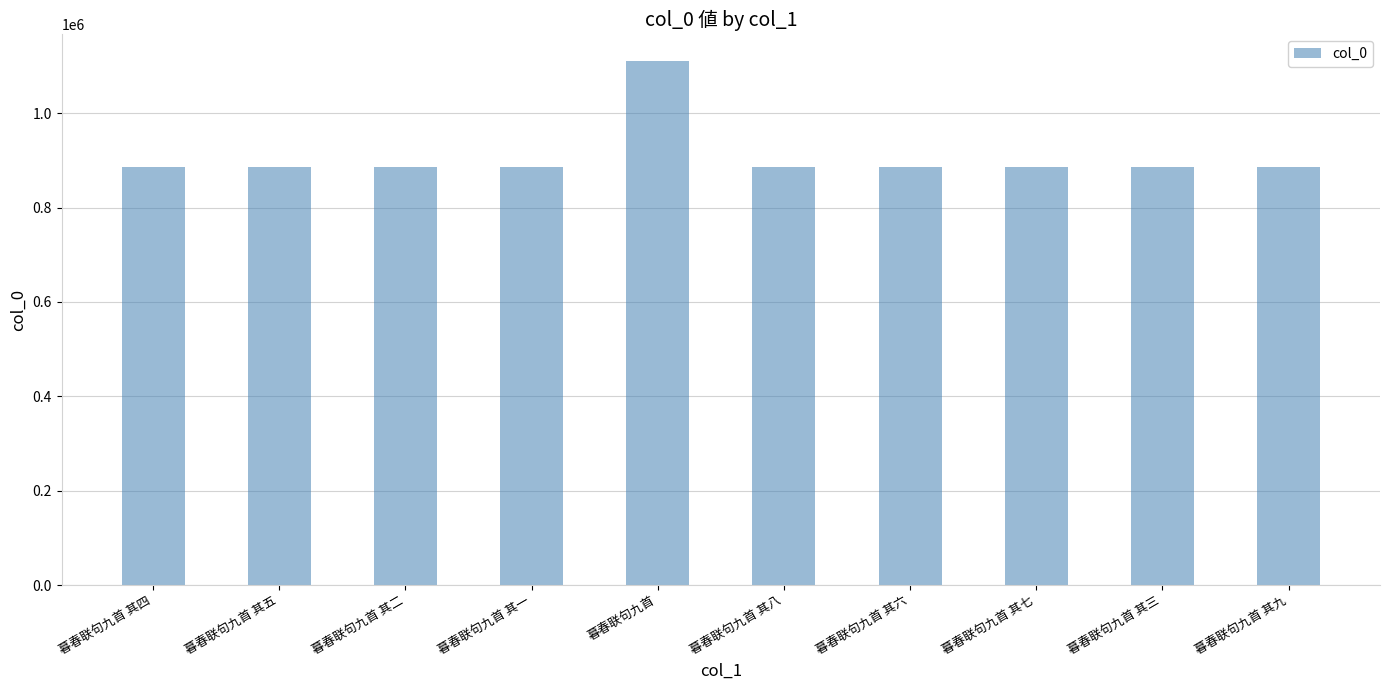

Does the chart contain stacked bars?

No